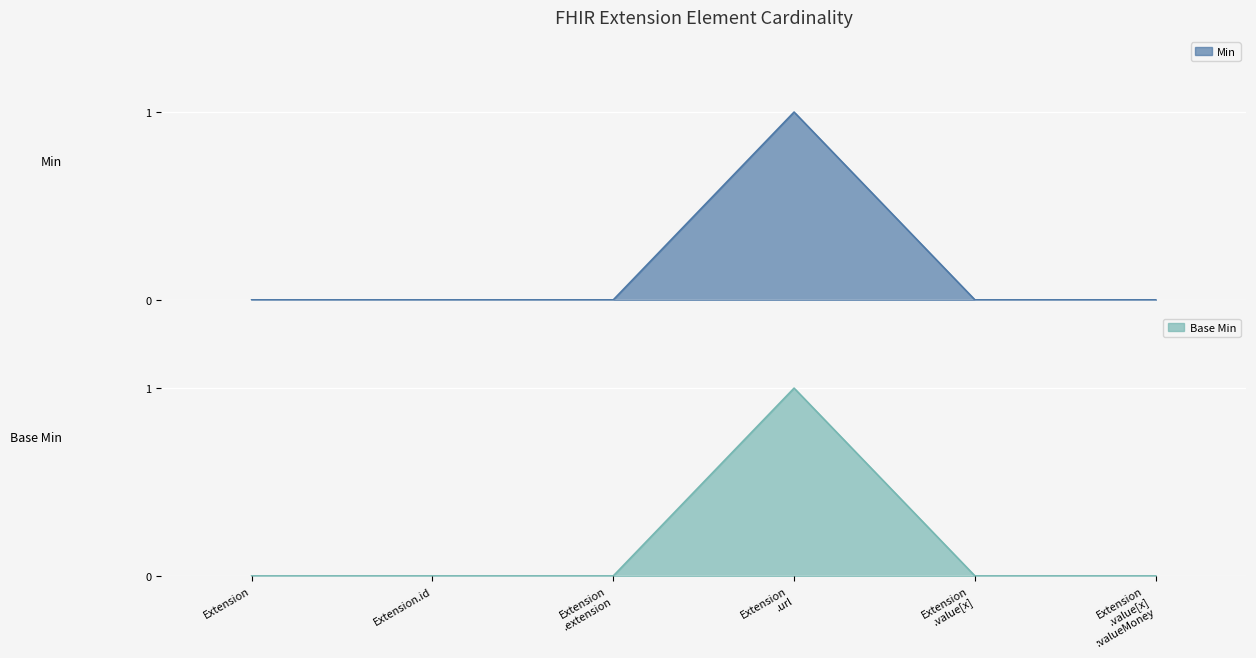

What position from the left is Extension .extension?

3